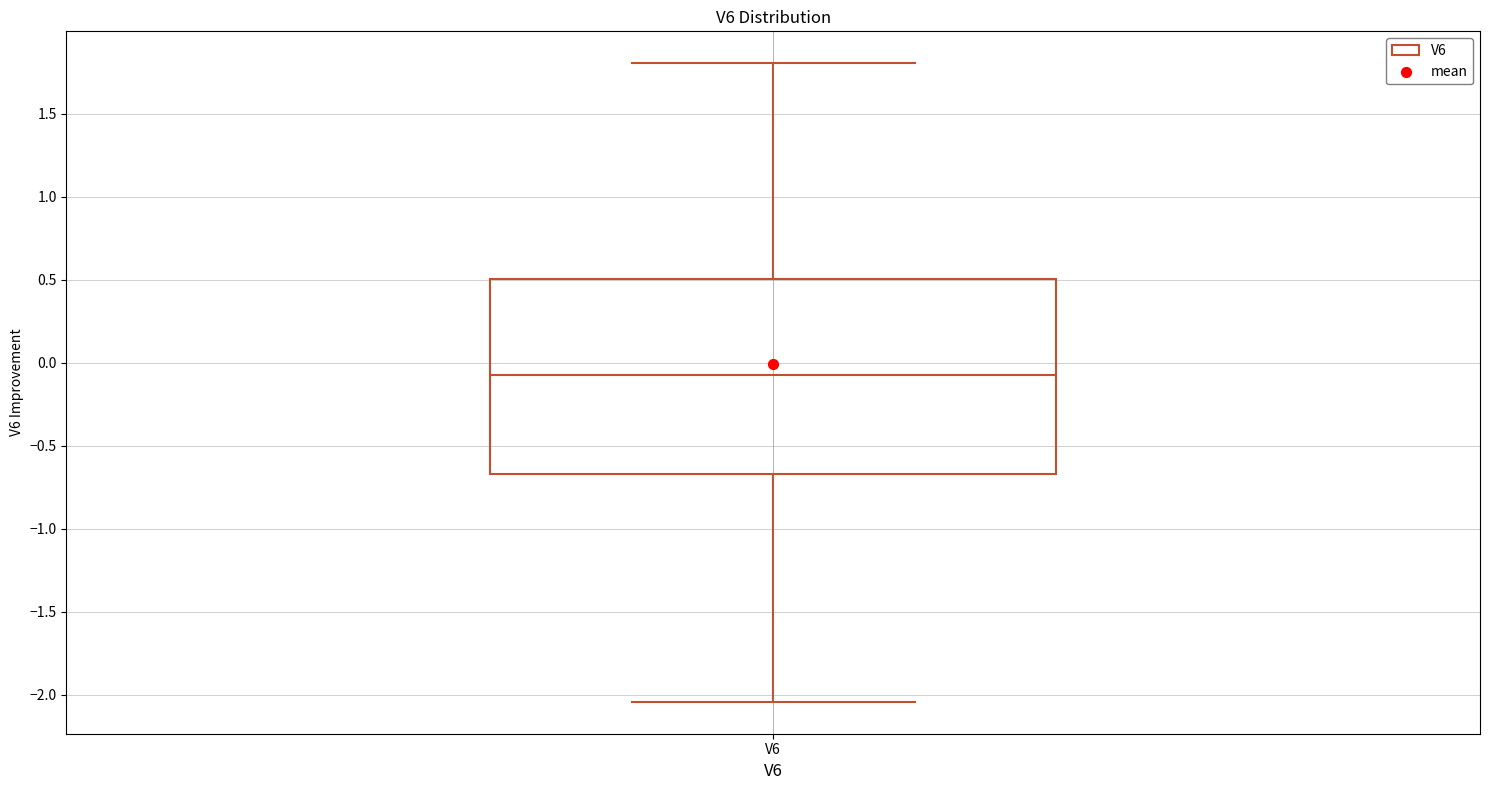

Where does the upper whisker of the box for V6 end on the y-axis? The values are not printed on the chart, so give them approximately, as read against the axis.

1.80